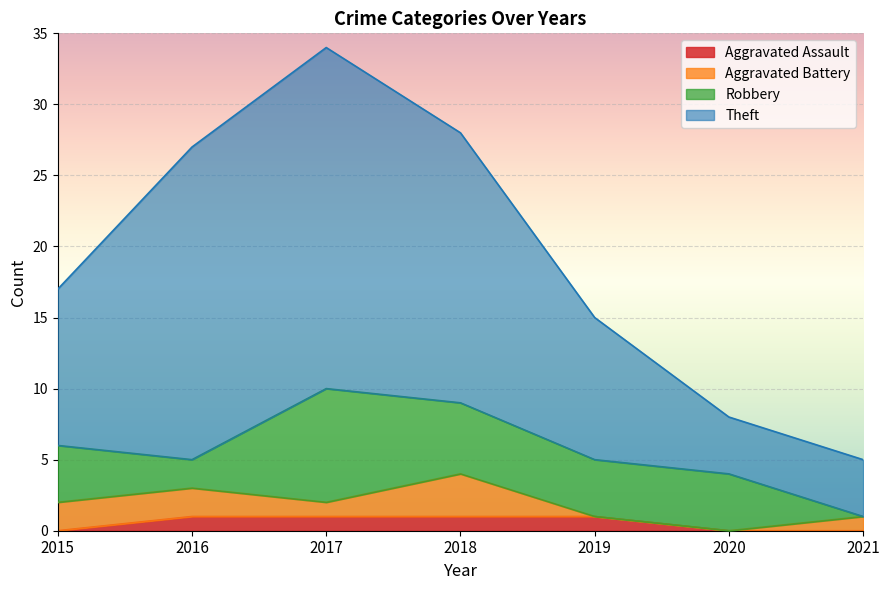

Where does the Theft series first go above 17?

2016